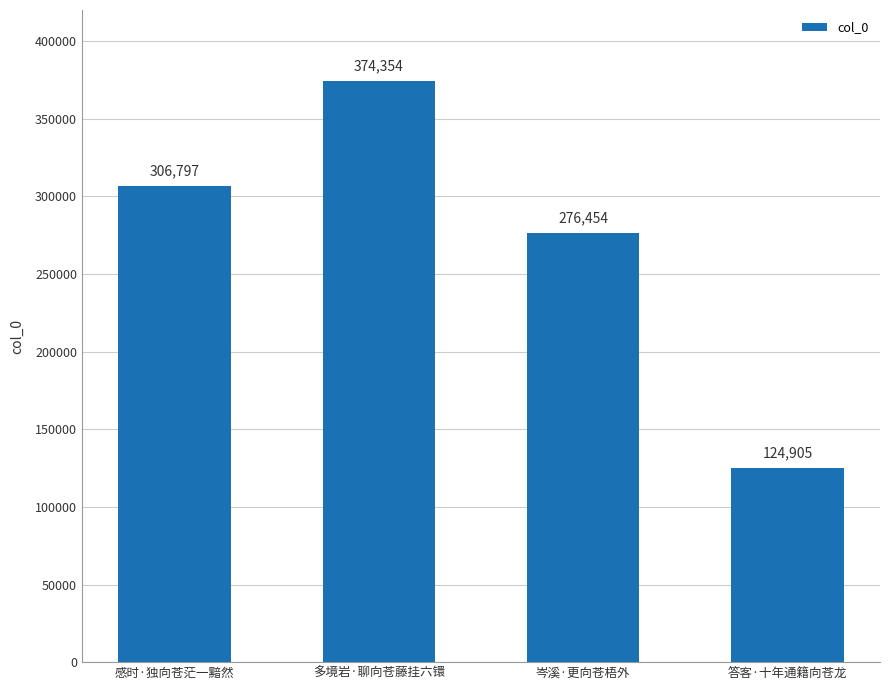

List the labels in order of value, largest first.

多境岩·聊向苍藤挂六镮, 感时·独向苍茫一黯然, 岑溪·更向苍梧外, 答客·十年通籍向苍龙